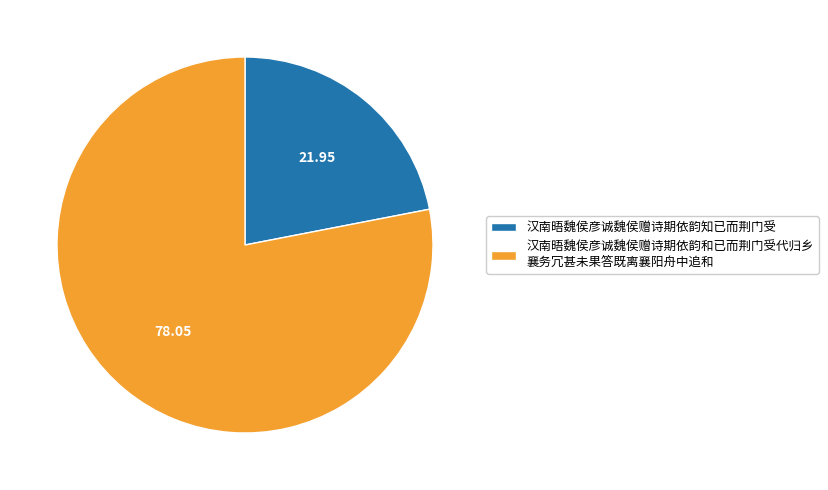

How many slices are in this pie chart?

2